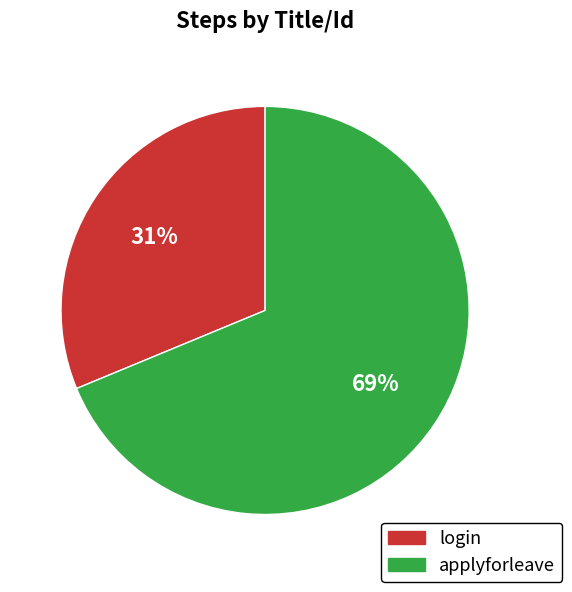

True or false: login accounts for 31% of the total.

True